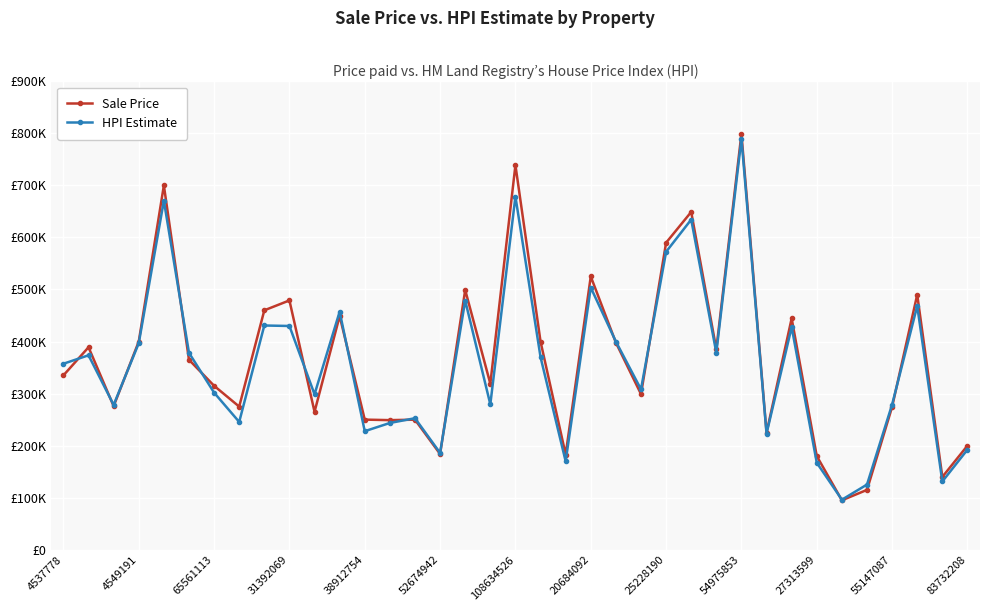

After their last crossing, which series has the higher values: Sale Price or HPI Estimate?

Sale Price